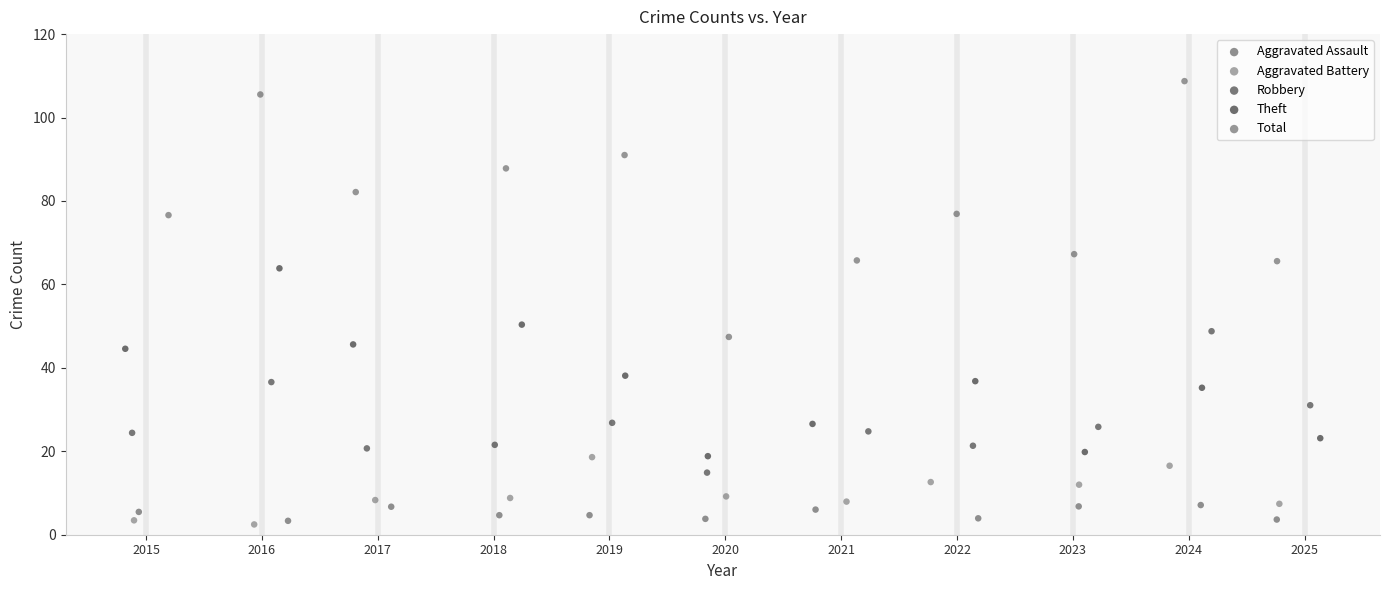

Which series contains the highest Y value?

Total